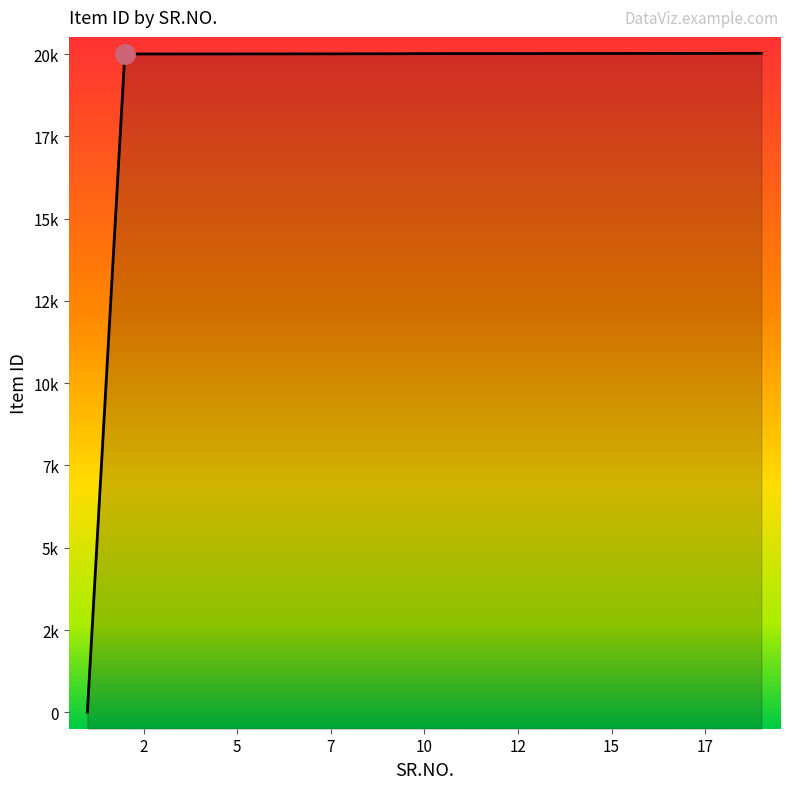

Is it true that the value at 2 is 20000?

True